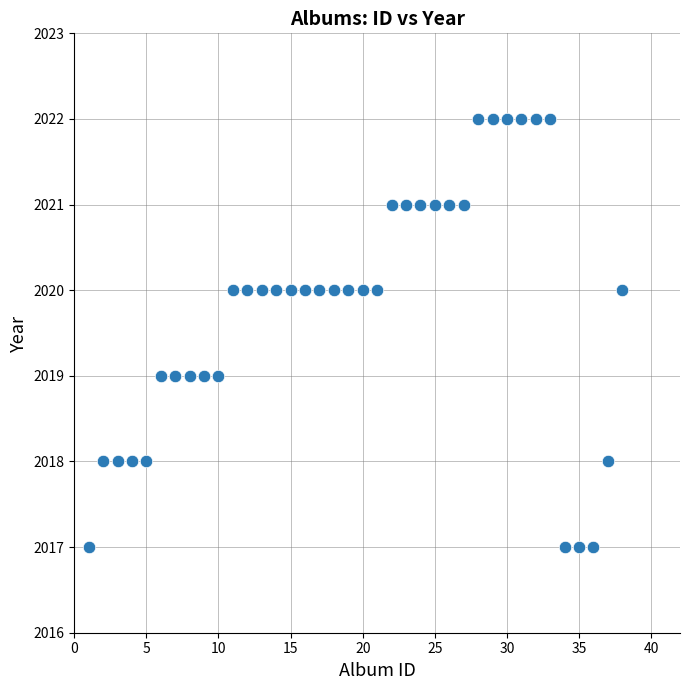

What is the range of X values (max minus min)?

37